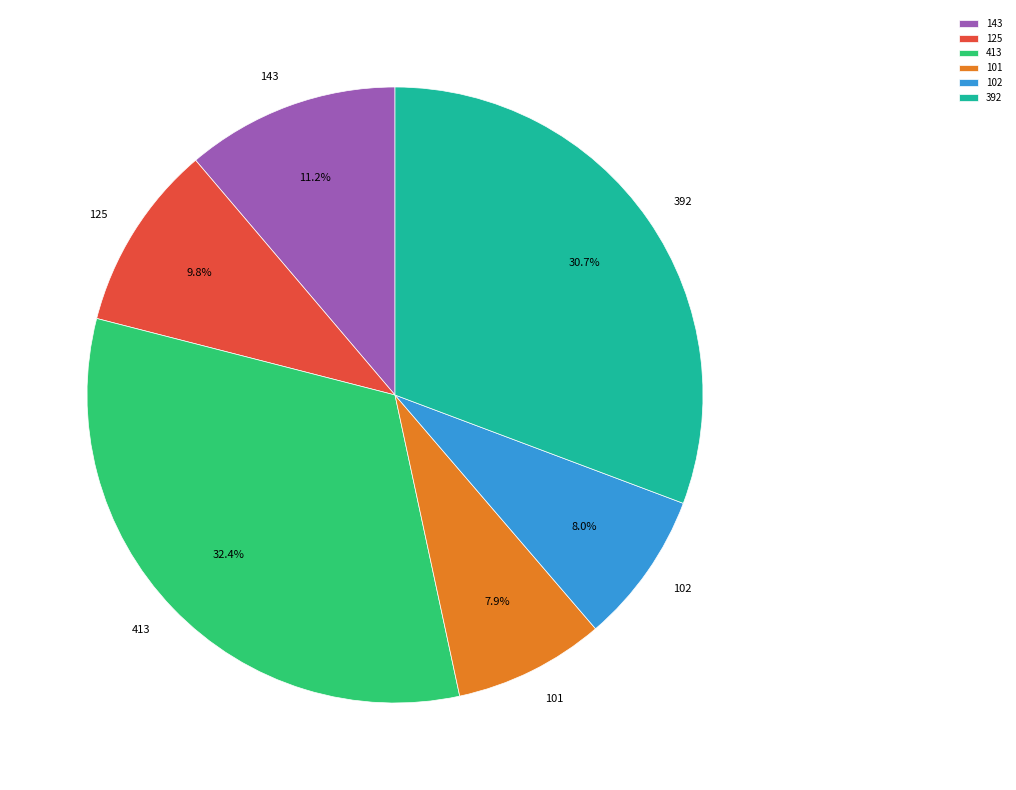

What is the ratio of the value at 125 to the value at 102?

1.2